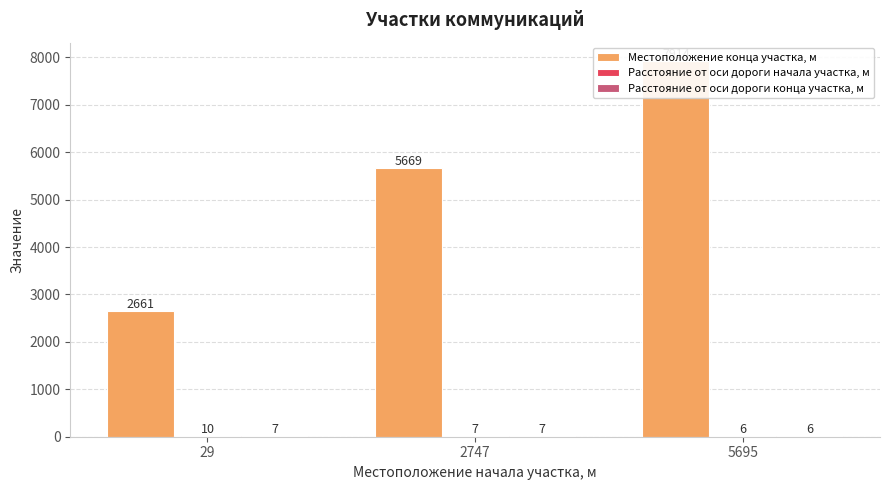

Reading right to left, extract all data points from this chart.

Местоположение конца участка, м: 5695=7914	2747=5669	29=2661
Расстояние от оси дороги начала участка, м: 5695=6	2747=7	29=10
Расстояние от оси дороги конца участка, м: 5695=6	2747=7	29=7